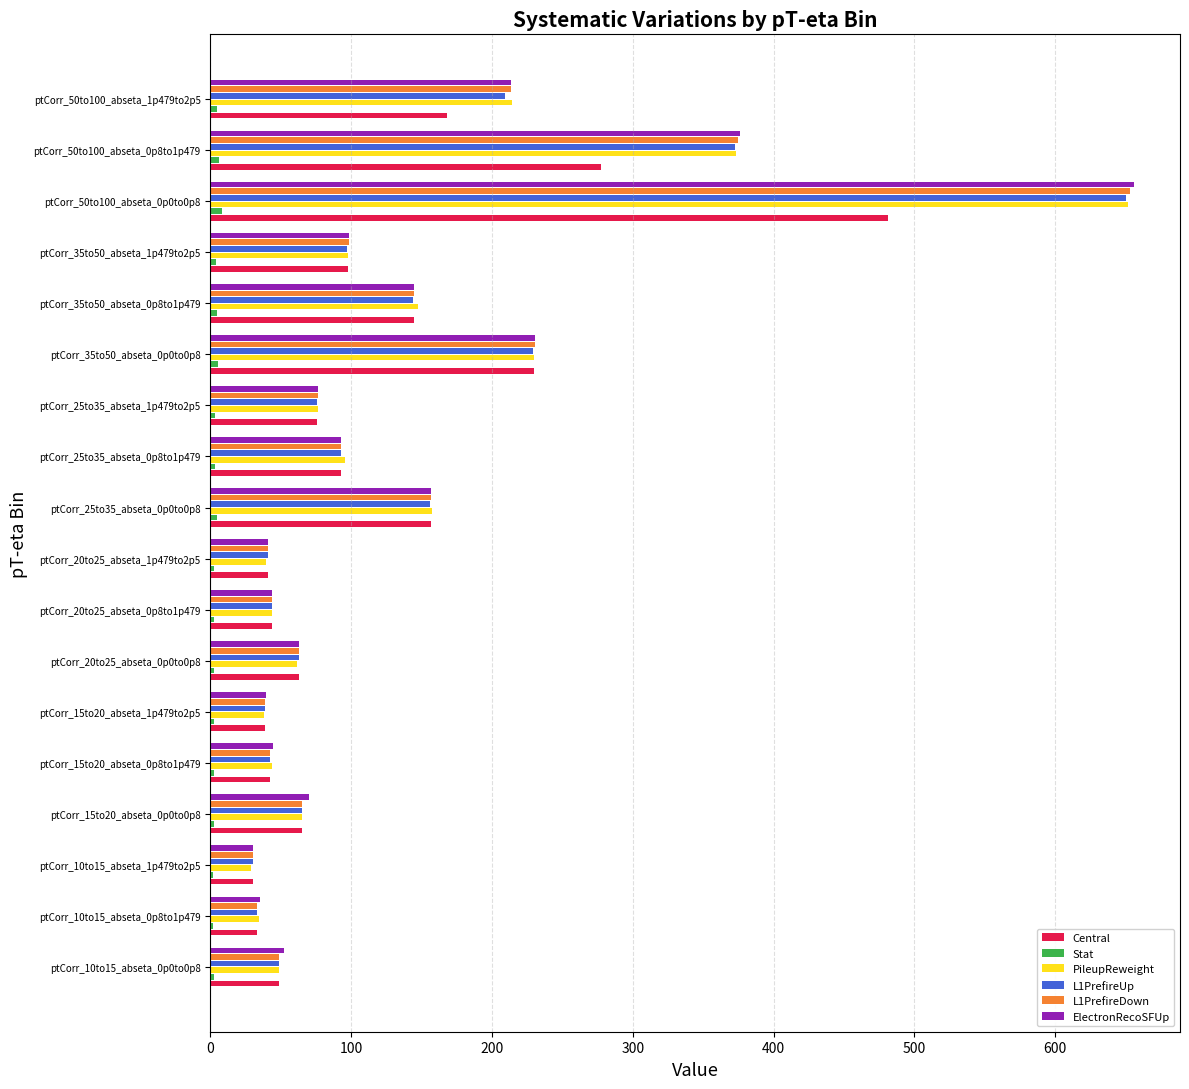

Which series has the widest spread of values?

ElectronRecoSFUp